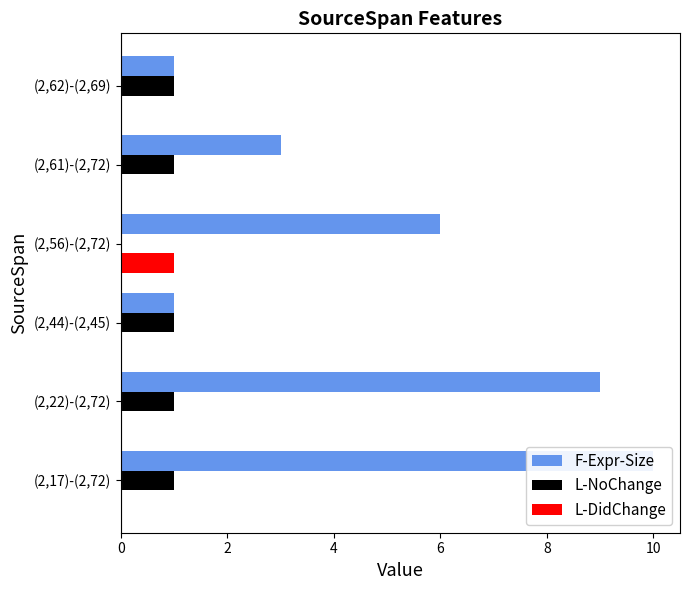

Reading left to right, transcribe all the data shown in this chart.

F-Expr-Size: 10	9	1	6	3	1
L-NoChange: 1	1	1	0	1	1
L-DidChange: 0	0	0	1	0	0